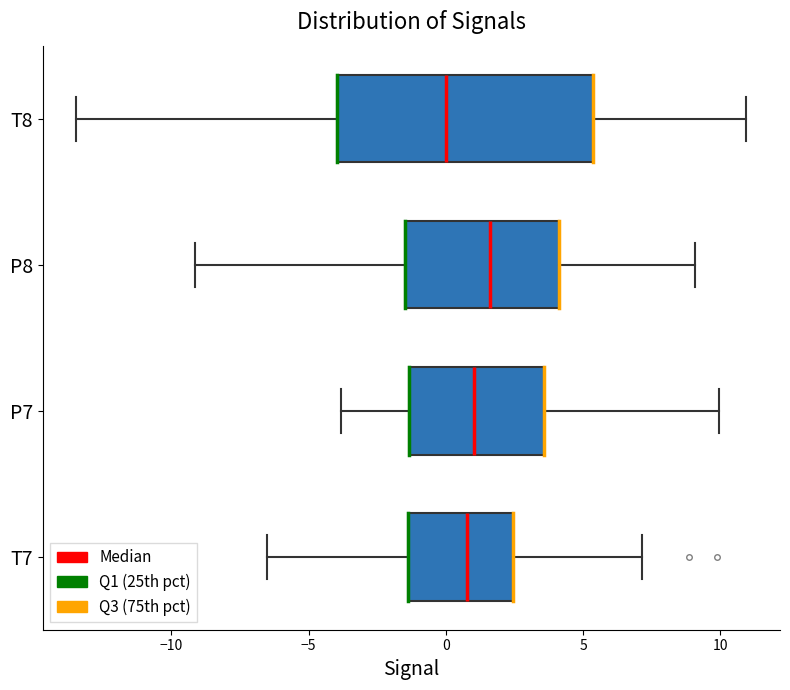

Which box has the furthest to the left median line?

T8